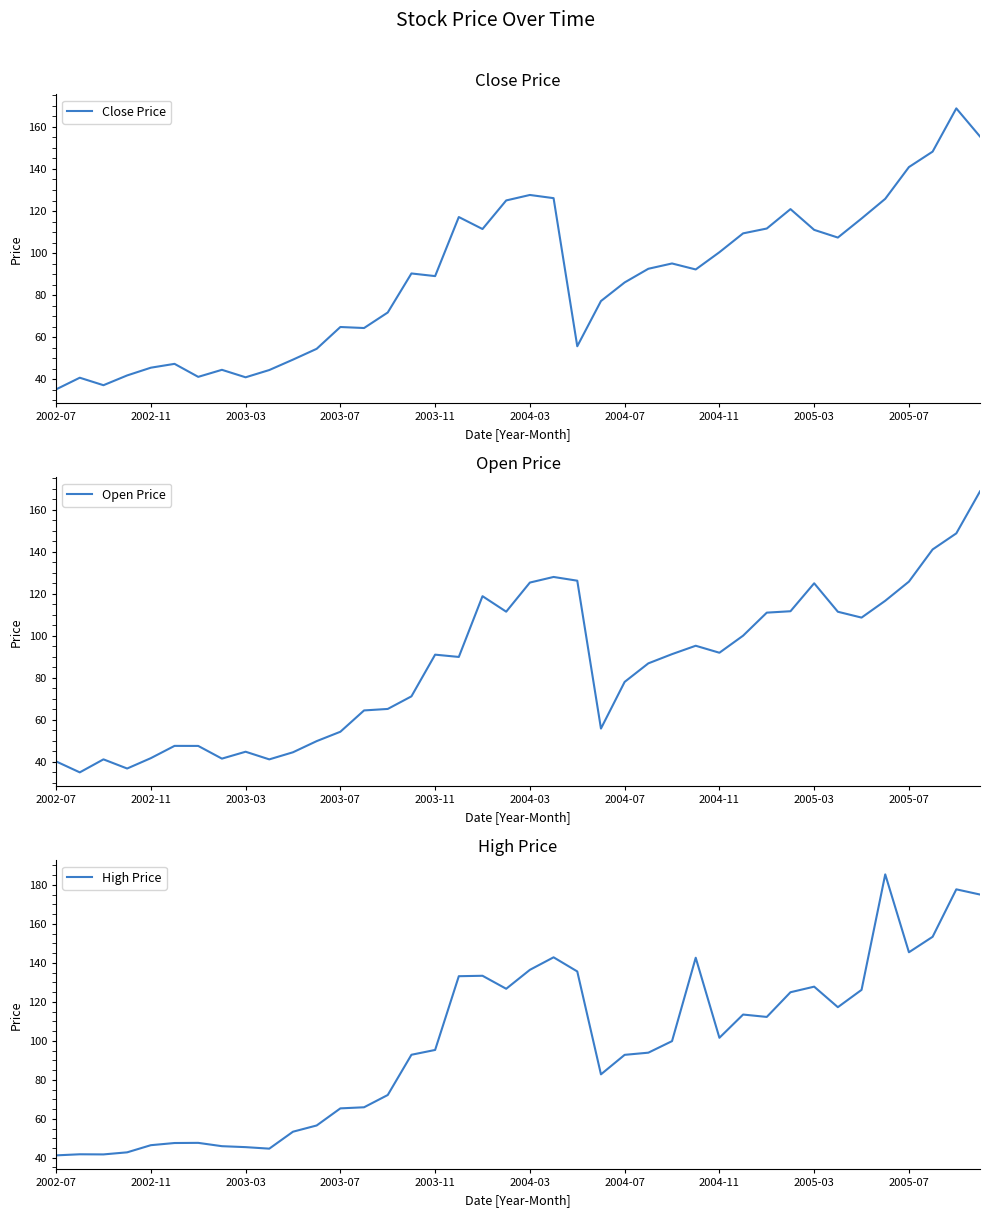

What is the minimum value shown in the chart?

34.9